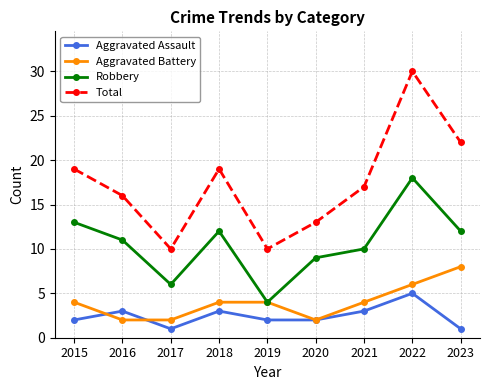

How many distinct data groups are displayed?

4